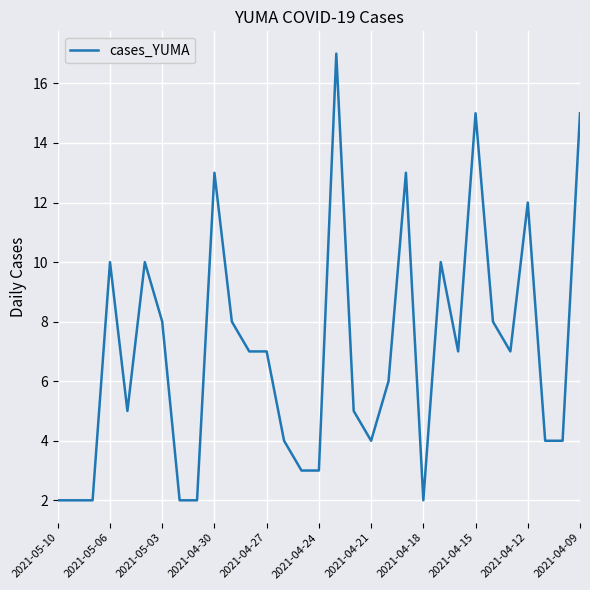

What is the difference between the maximum and minimum values?

15